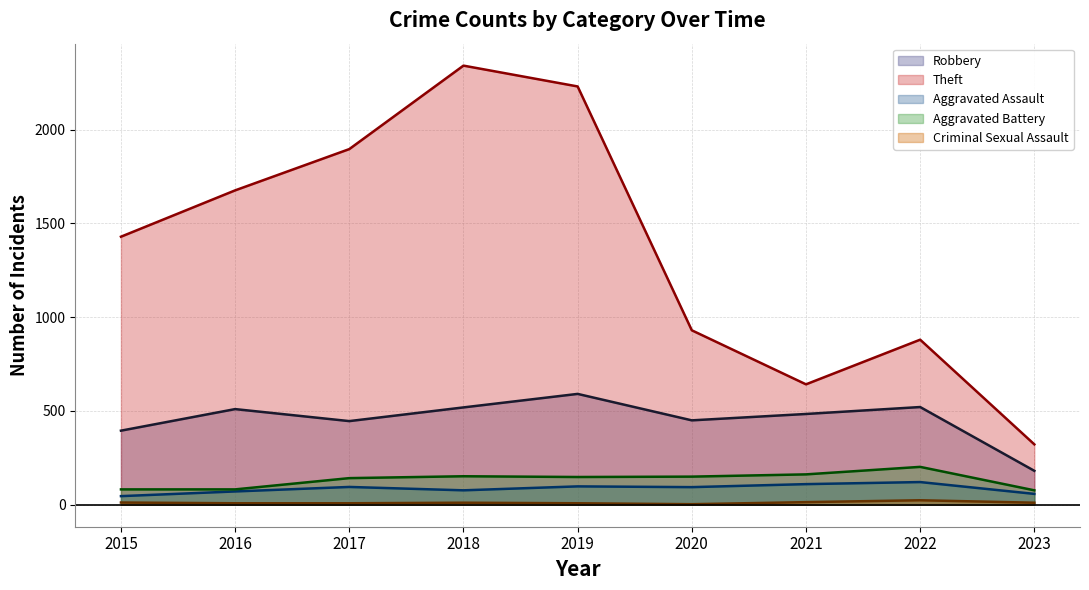

What is the maximum value for Aggravated Battery?

202